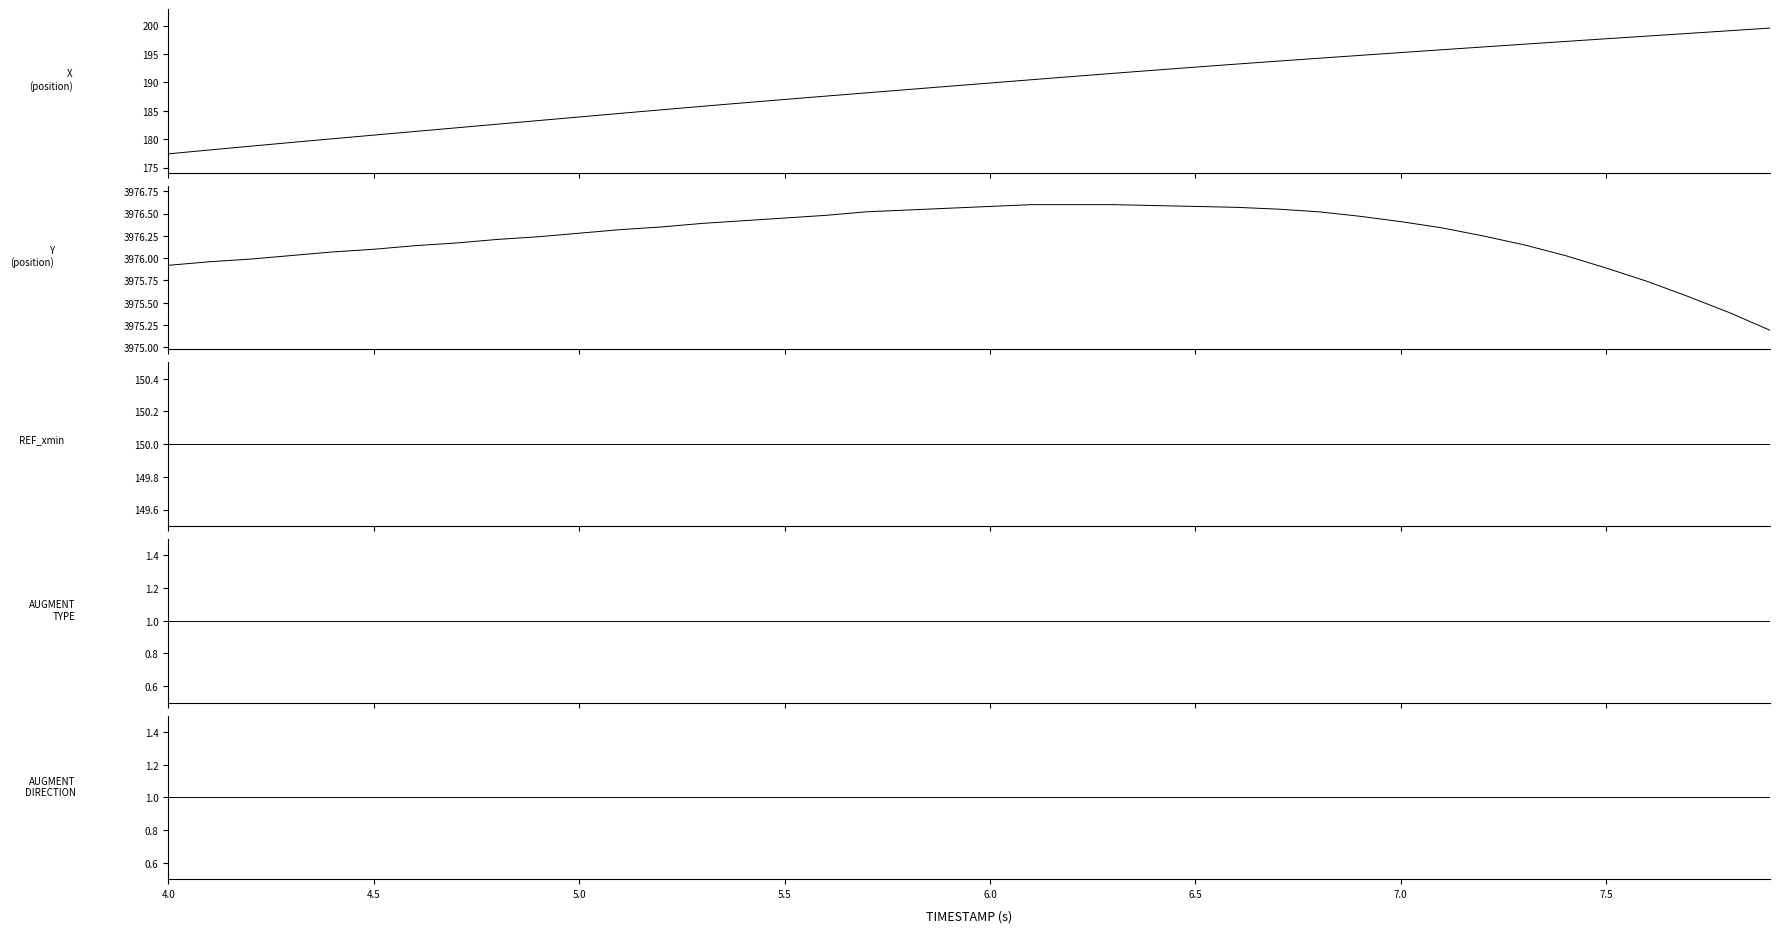

Is this an area chart (filled region under the line)?

No